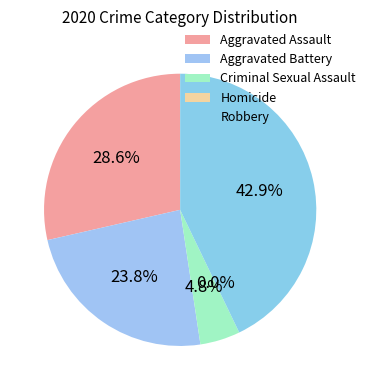

To the nearest percent, what is the average slice percentage?

20%